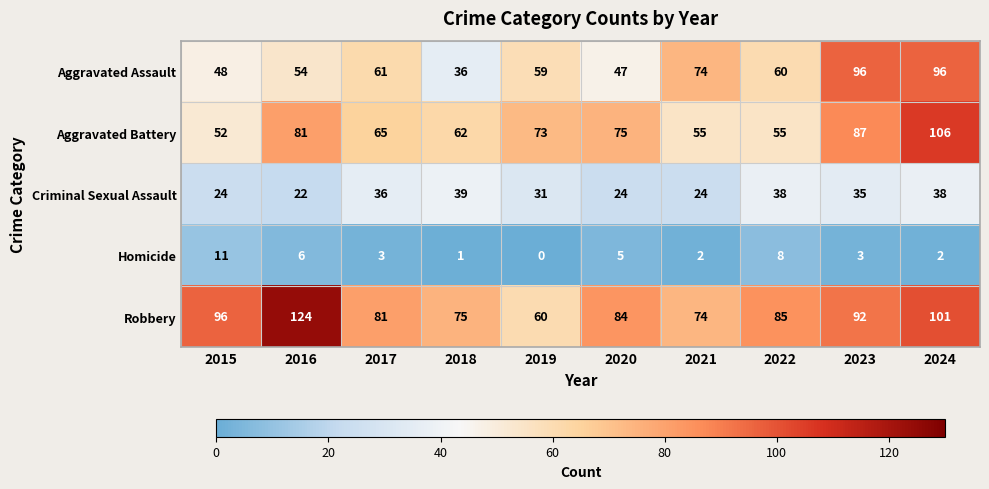

Is it true that Aggravated Assault equals 47 at 2020?

True